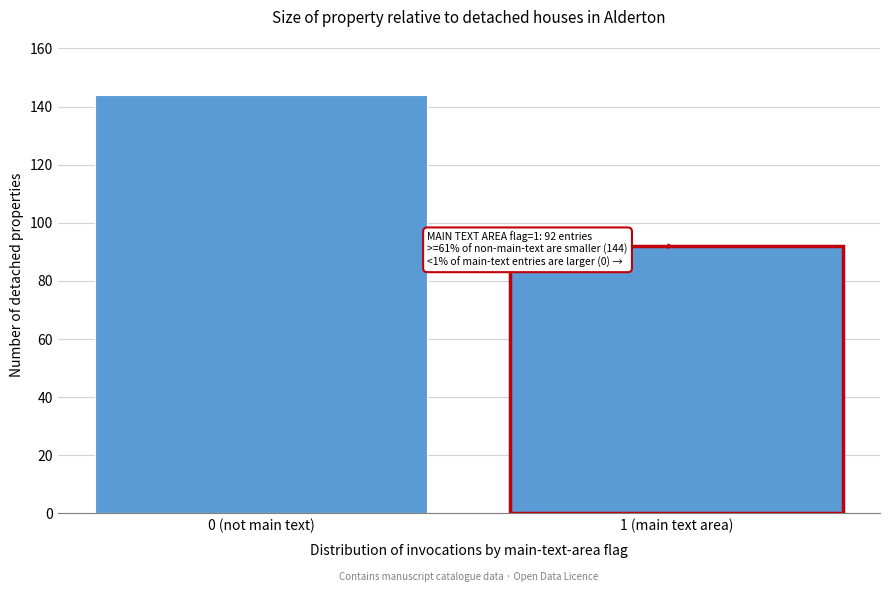

Reading right to left, transcribe all the data shown in this chart.

1 (main text area)=92	0 (not main text)=144